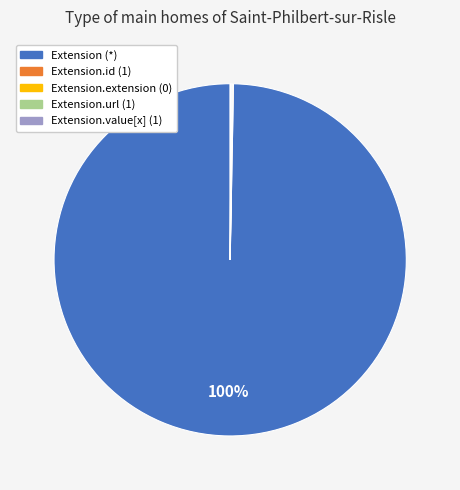

To the nearest percent, what is the average slice percentage?

20%